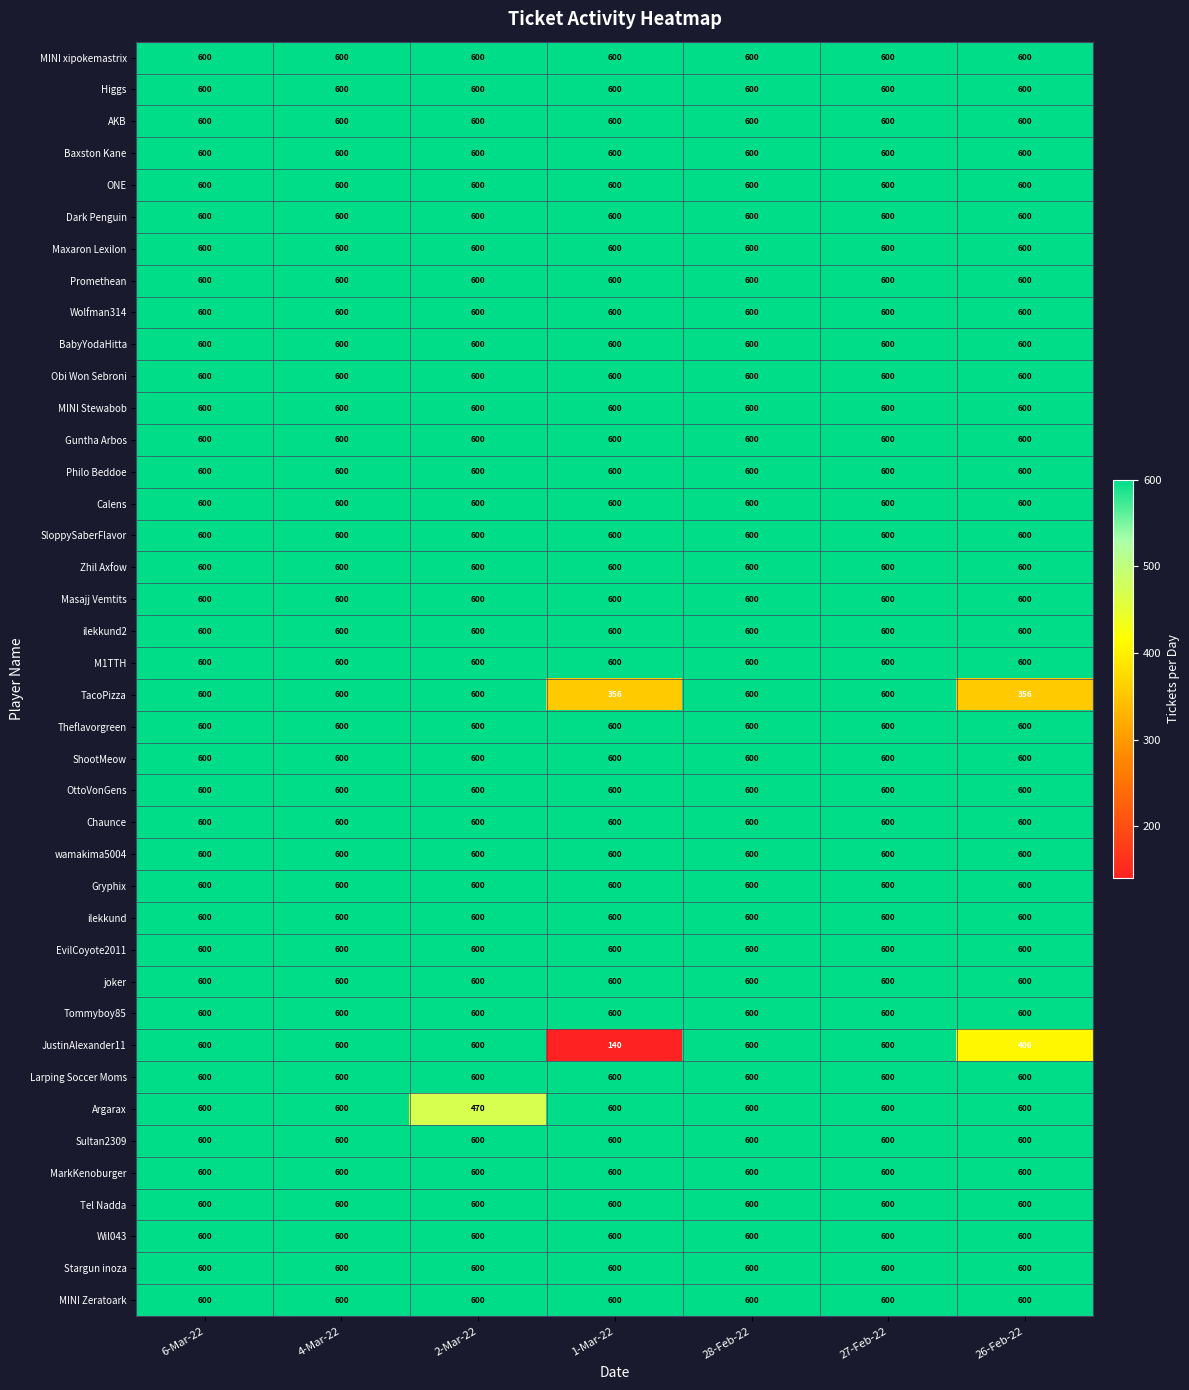

What is the sum of all Guntha Arbos values?

4200